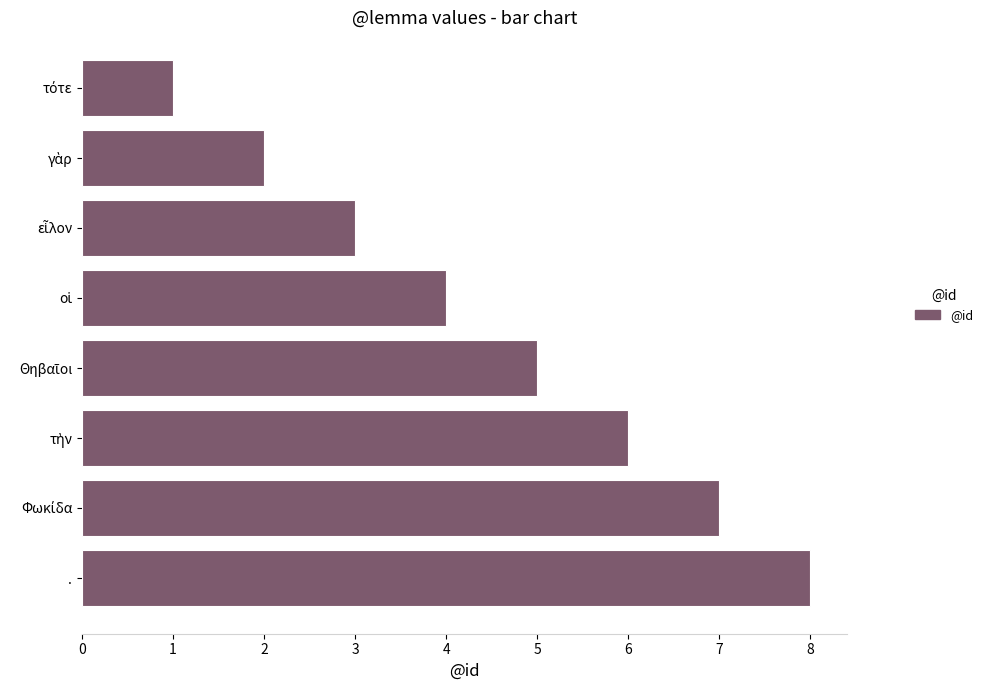

What is the difference between the second highest and minimum values?

6